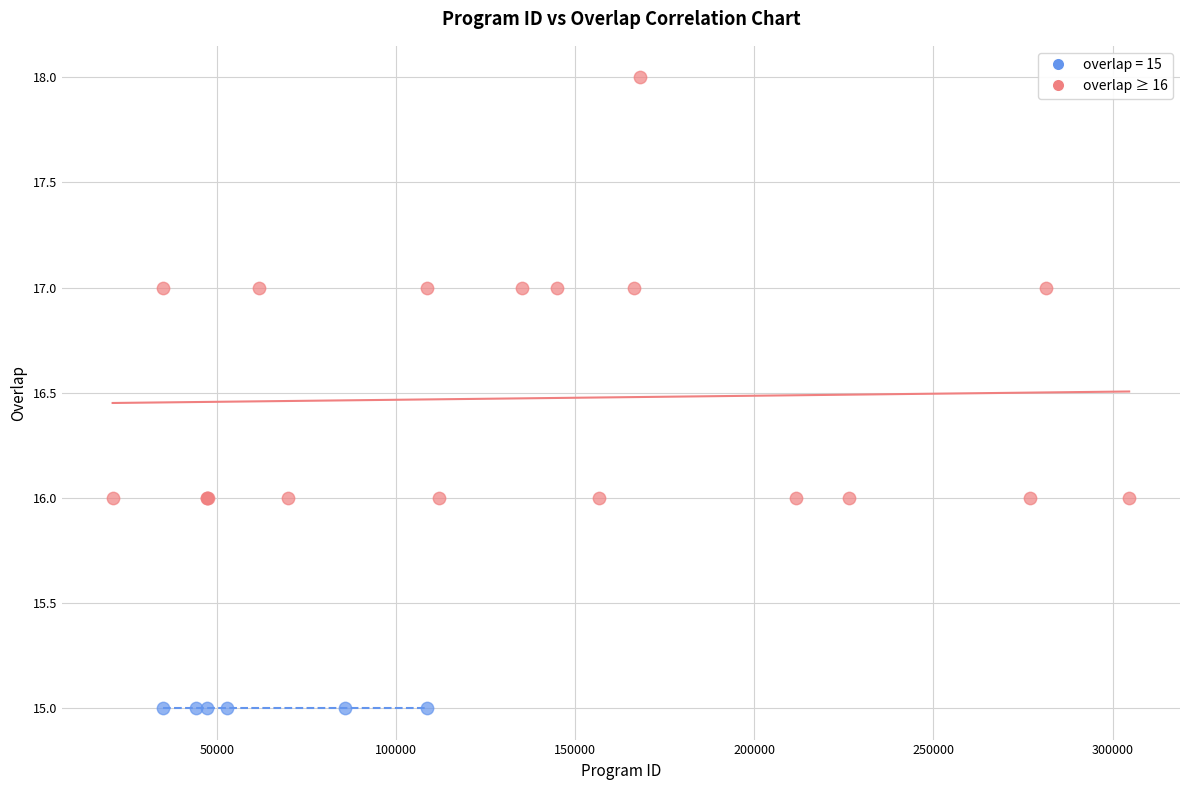

Which series reaches the minimum Y coordinate?

overlap = 15